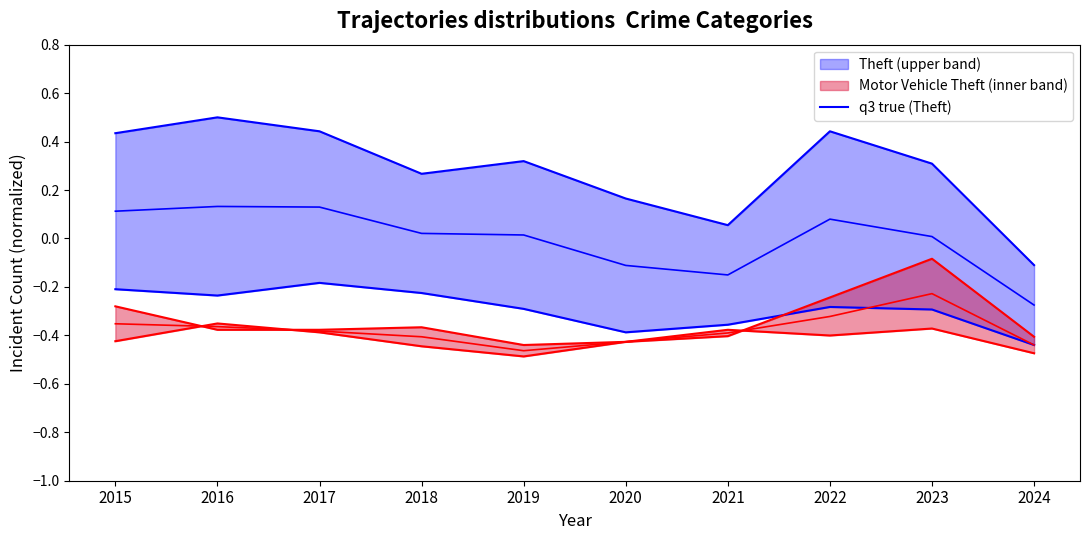

What is the value of the q3 pred (Motor Vehicle Theft) point at the 10th from the left?

-0.4